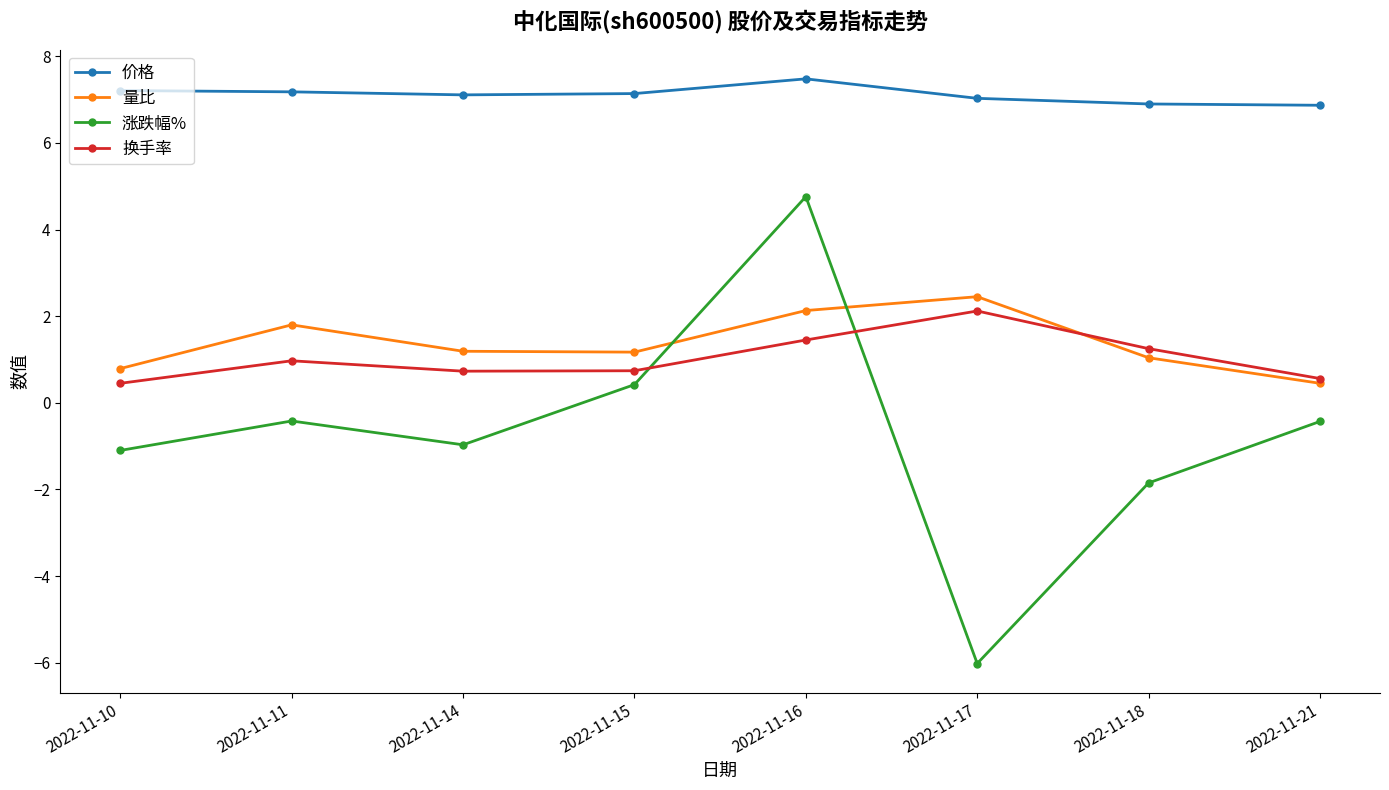

What is the maximum value shown in the chart?

7.5